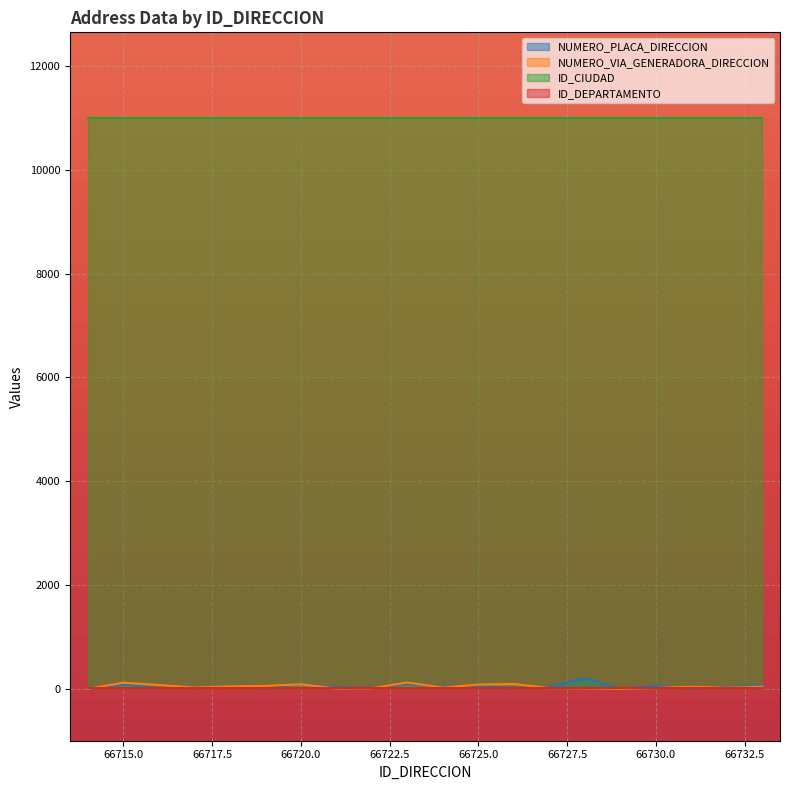

What is the value of the NUMERO_VIA_GENERADORA_DIRECCION point at the 14th from the left?

15